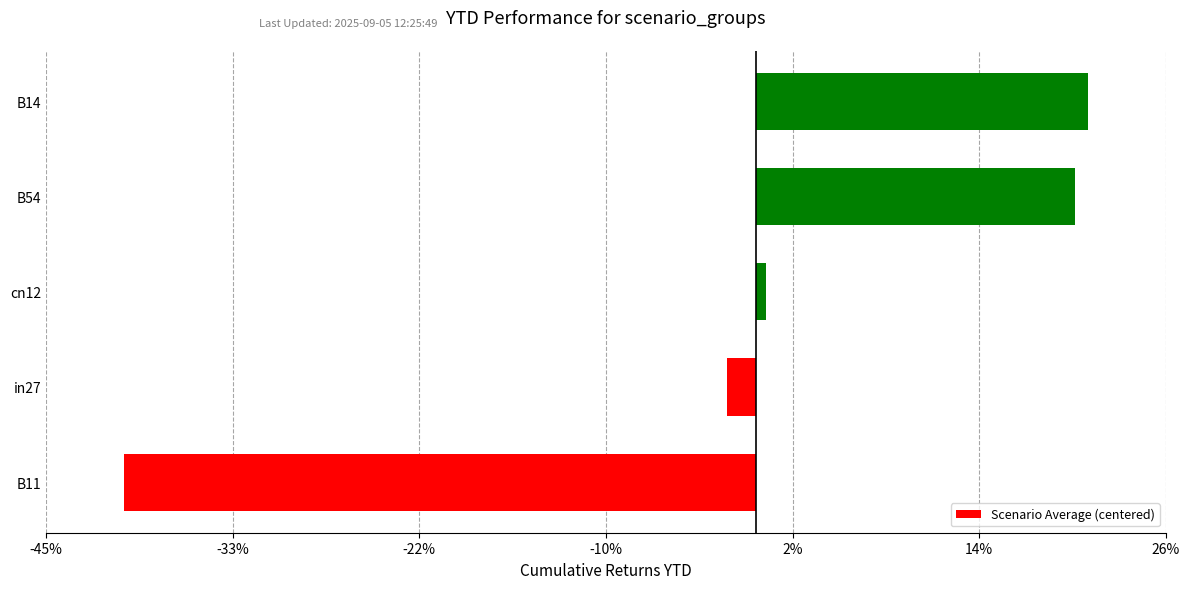

Does the chart contain any negative values?

Yes